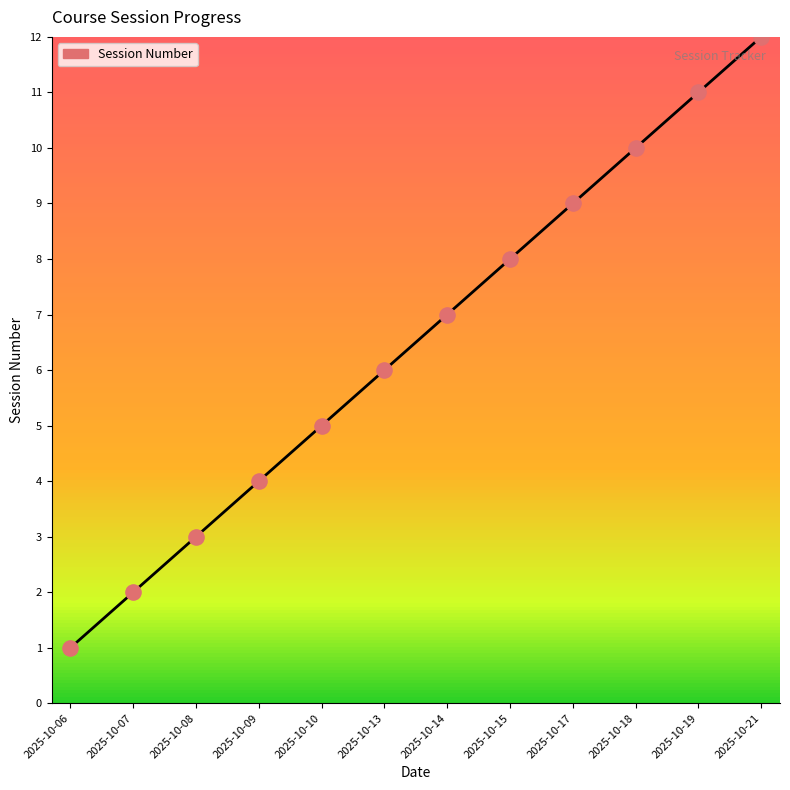

Which has a higher value, 2025-10-21 or 2025-10-14?

2025-10-21